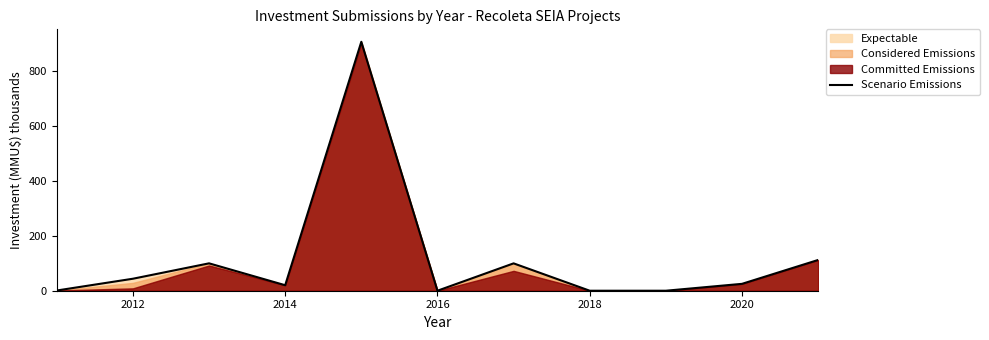

What position from the left is 2012?

2